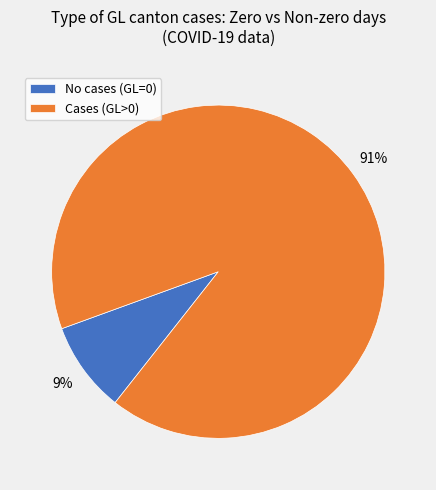

Rank the categories by value from lowest to highest.

No cases (GL=0), Cases (GL>0)